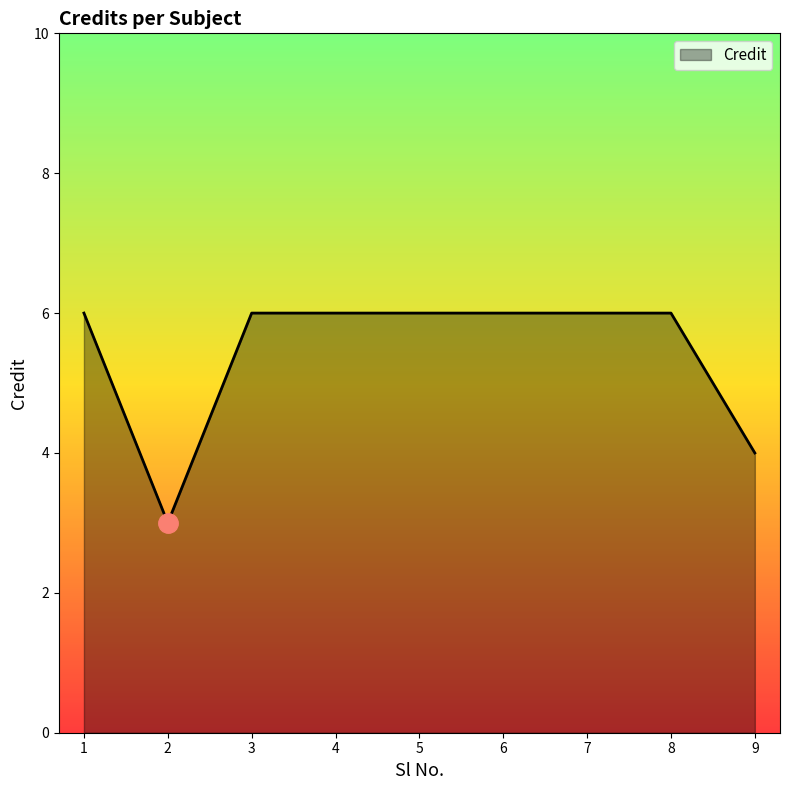

What is the minimum value shown in the chart?

3